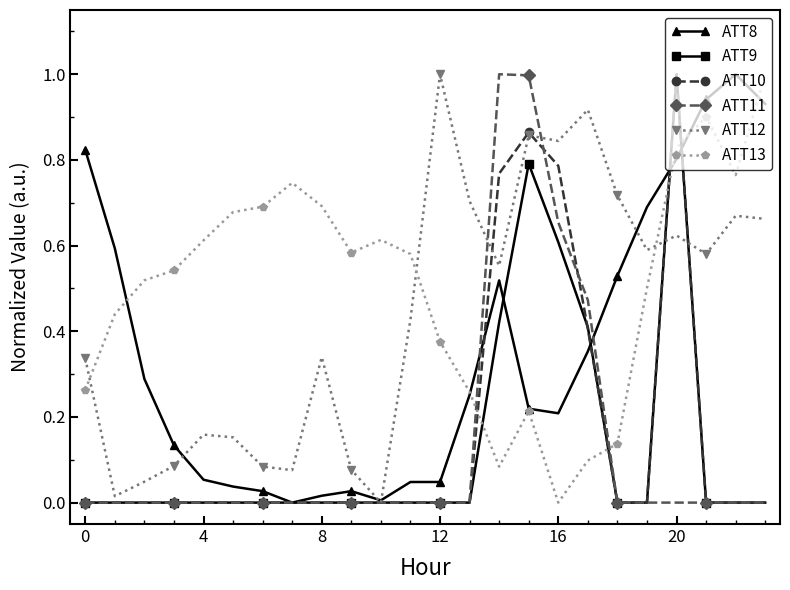

Which series has the largest total across all categories?

ATT13